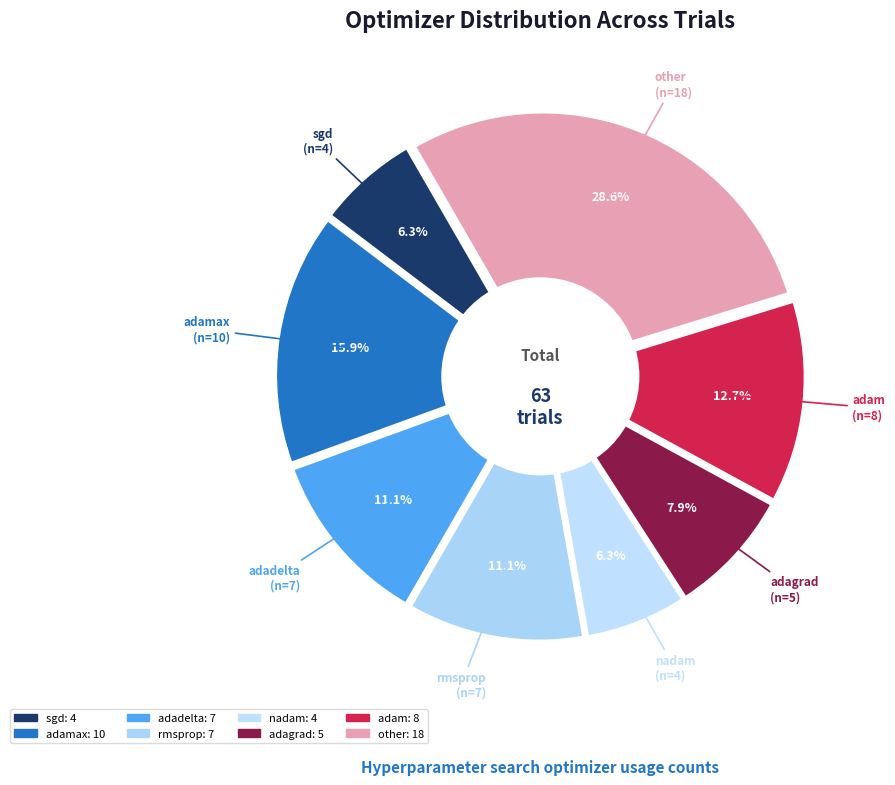

To the nearest percent, what is the average slice percentage?

12%